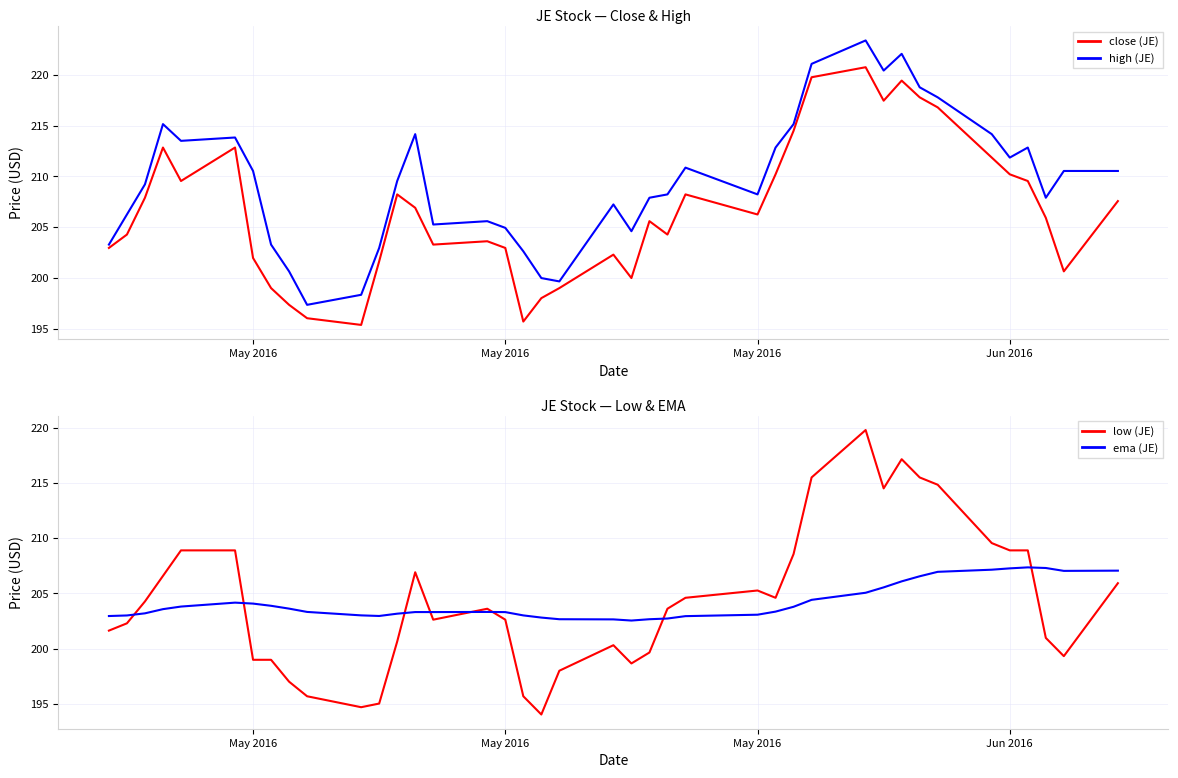

Reading right to left, extract all data points from this chart.

close (JE): 207.6	200.6	205.9	209.6	210.2	211.9	216.8	217.8	219.4	217.5	220.8	219.8	214.5	210.2	206.2	208.2	204.3	205.6	200.0	202.3	199.0	198.0	195.7	202.9	203.6	203.3	206.9	208.2	201.6	195.4	196.0	197.3	199.0	202.0	212.9	209.6	212.9	207.9	204.3	202.9
high (JE): 210.5	210.5	207.9	212.9	211.9	214.2	217.8	218.8	222.1	220.4	223.4	221.1	215.2	212.9	208.2	210.9	208.2	207.9	204.6	207.2	199.6	200.0	202.6	204.9	205.6	205.3	214.2	209.6	202.9	198.3	197.3	200.6	203.3	210.5	213.8	213.5	215.2	209.2	206.2	203.3
low (JE): 205.9	199.3	201.0	208.9	208.9	209.6	214.8	215.5	217.1	214.5	219.8	215.5	208.6	204.6	205.3	204.6	203.6	199.6	198.7	200.3	198.0	194.0	195.7	202.6	203.6	202.6	206.9	200.6	195.0	194.7	195.7	197.0	199.0	199.0	208.9	208.9	206.6	204.3	202.3	201.6
ema (JE): 207.1	207.0	207.3	207.4	207.3	207.1	206.9	206.5	206.1	205.5	205.1	204.4	203.8	203.3	203.1	202.9	202.7	202.7	202.5	202.6	202.7	202.8	203.0	203.3	203.3	203.3	203.3	203.2	203.0	203.0	203.3	203.6	203.9	204.1	204.2	203.8	203.6	203.2	203.0	202.9